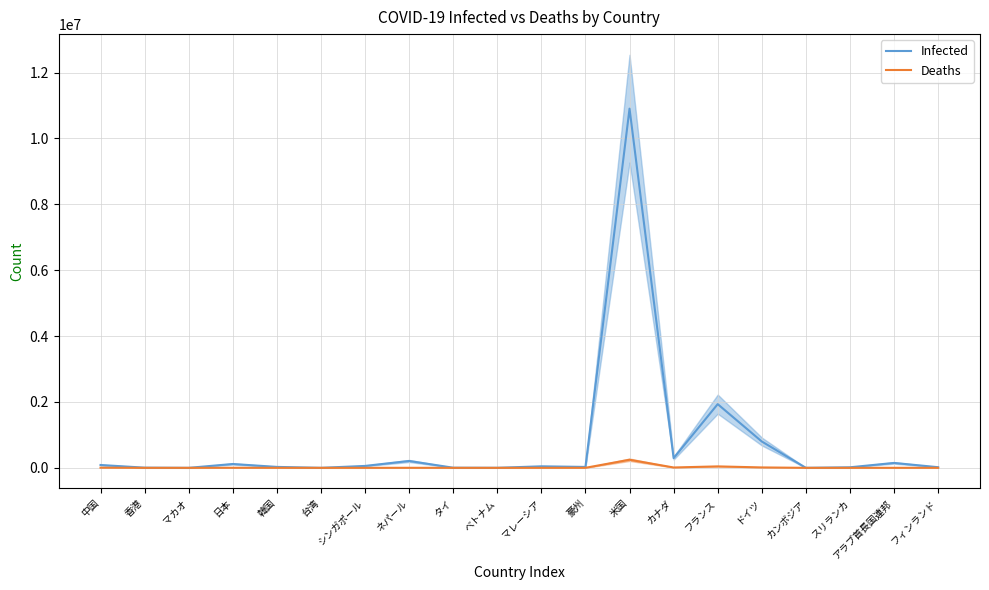

Does the chart display data point markers on the line(s)?

No